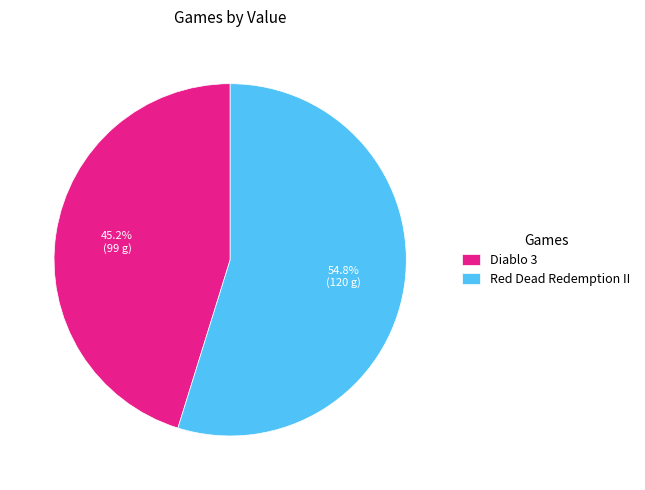

Which slice is the smallest?

Diablo 3